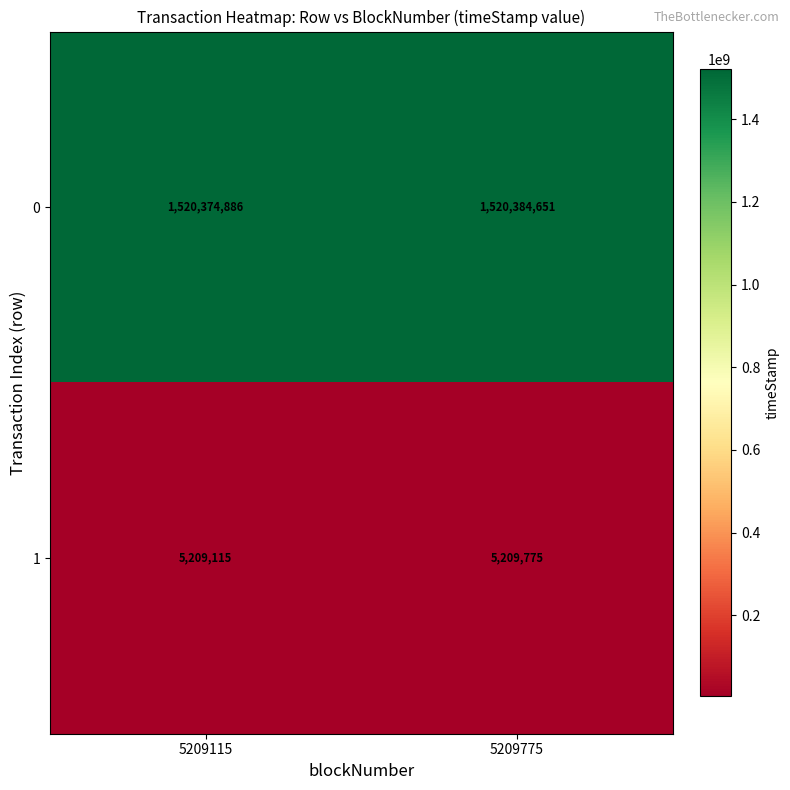

Read the 0 value at 5209775, to the nearest 10.

1520384650